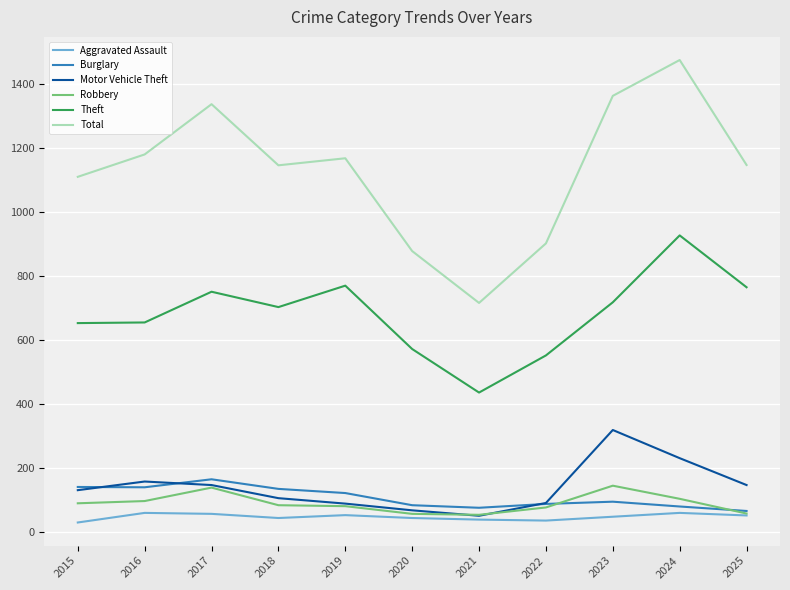

True or false: Robbery and Theft cross at least once.

False